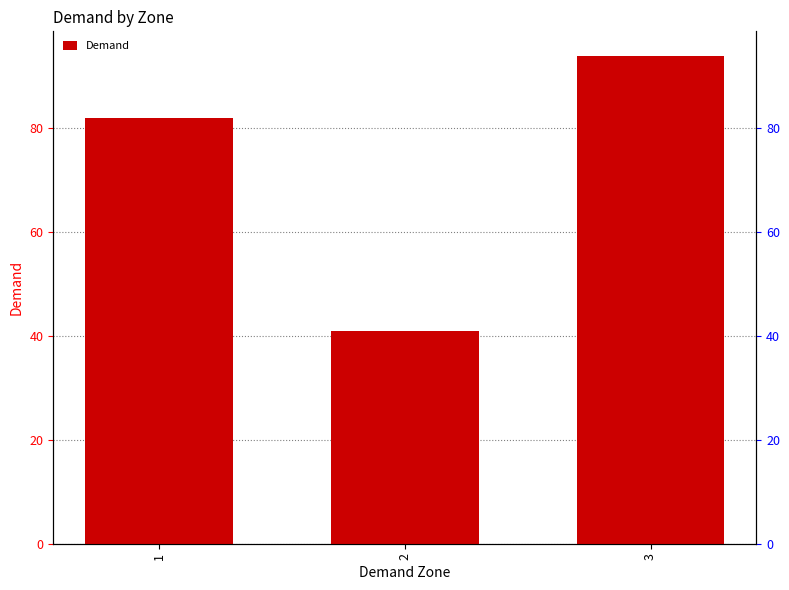

Where does the data first go above 82?

3